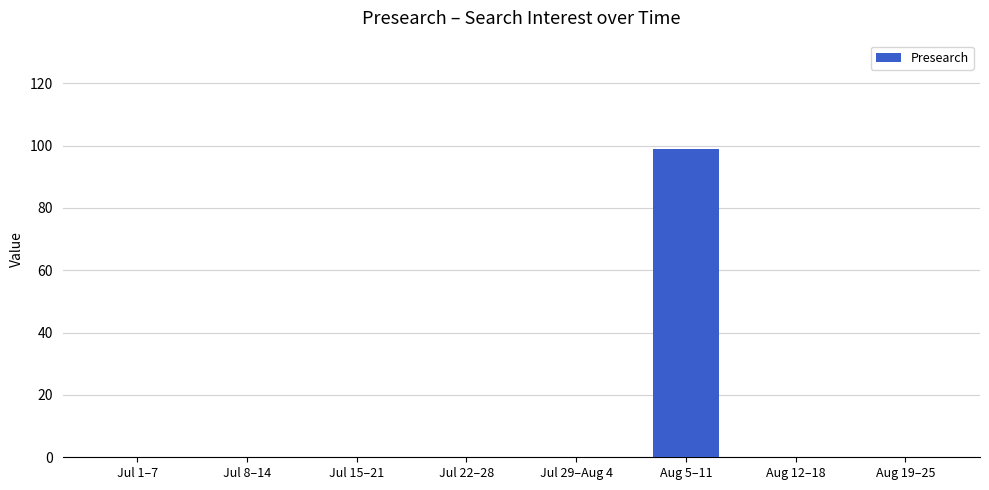

Count the number of data series in this chart.

1